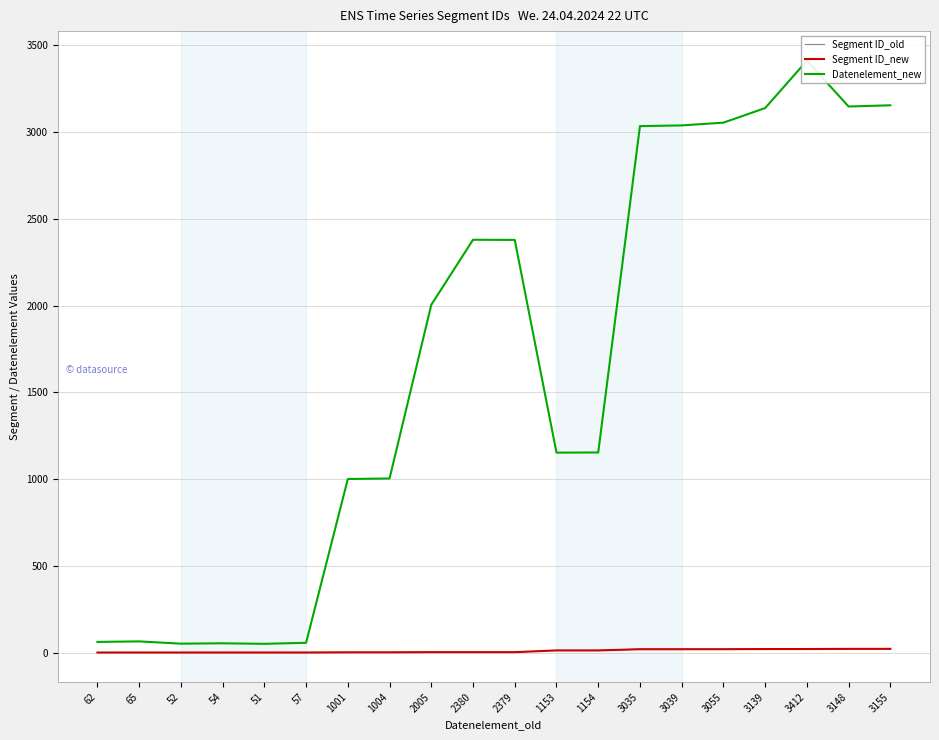

Reading right to left, what are all the values shown in this chart?

Segment ID_old: 3155=22	3148=22	3412=21	3139=21	3055=20	3039=20	3035=20	1154=13	1153=13	2379=3	2380=3	2005=3	1004=2	1001=2	57=1	51=1	54=1	52=1	65=1	62=1
Segment ID_new: 3155=22	3148=22	3412=21	3139=21	3055=20	3039=20	3035=20	1154=13	1153=13	2379=3	2380=3	2005=3	1004=2	1001=2	57=1	51=1	54=1	52=1	65=1	62=1
Datenelement_new: 3155=3155	3148=3148	3412=3412	3139=3139	3055=3055	3039=3039	3035=3035	1154=1154	1153=1153	2379=2379	2380=2380	2005=2005	1004=1004	1001=1001	57=57	51=51	54=54	52=52	65=65	62=62